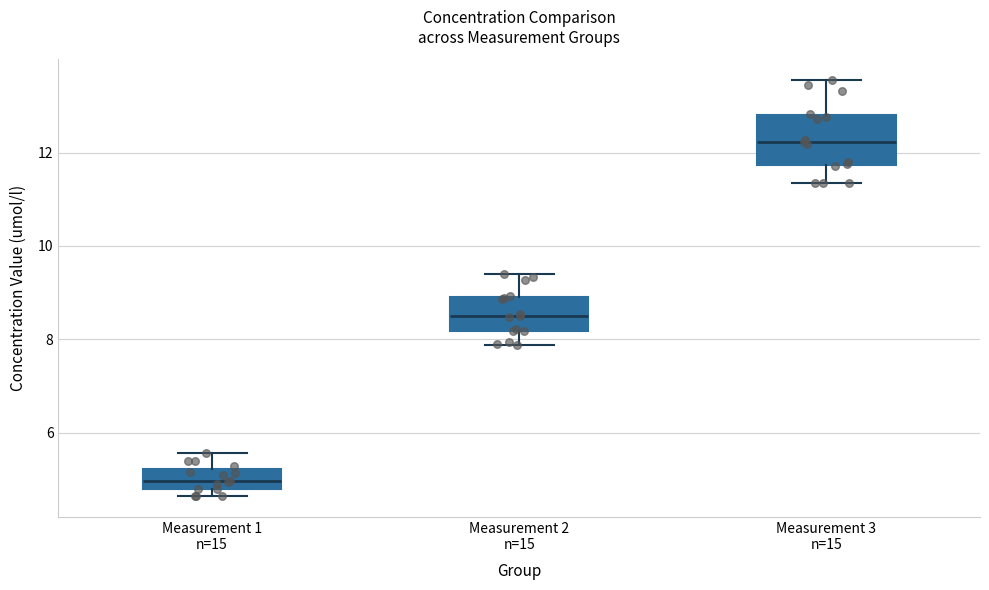

Which box has the lowest median line?

Measurement 1 n=15